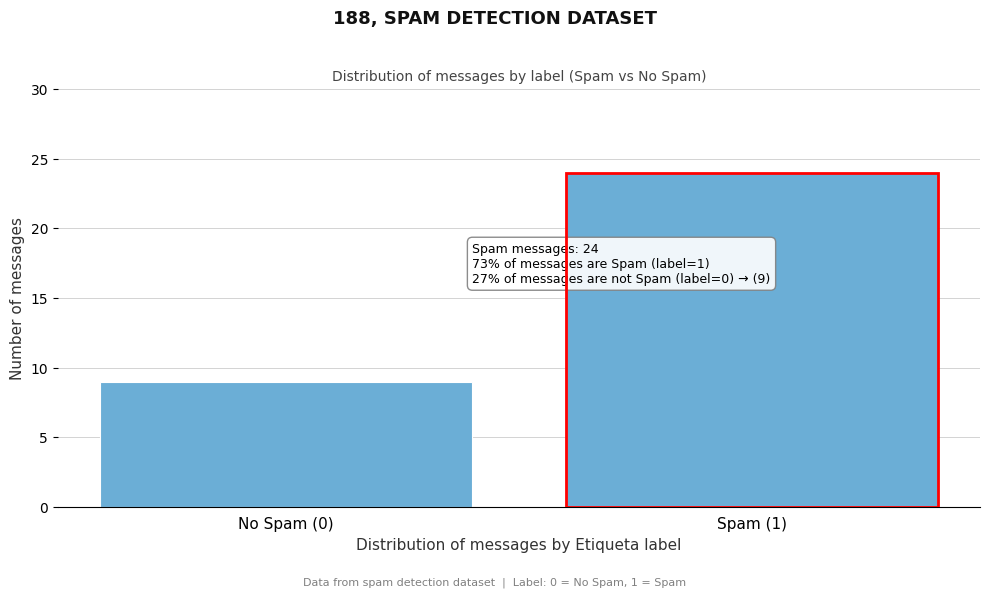

Reading left to right, extract all data points from this chart.

No Spam (0)=9	Spam (1)=24